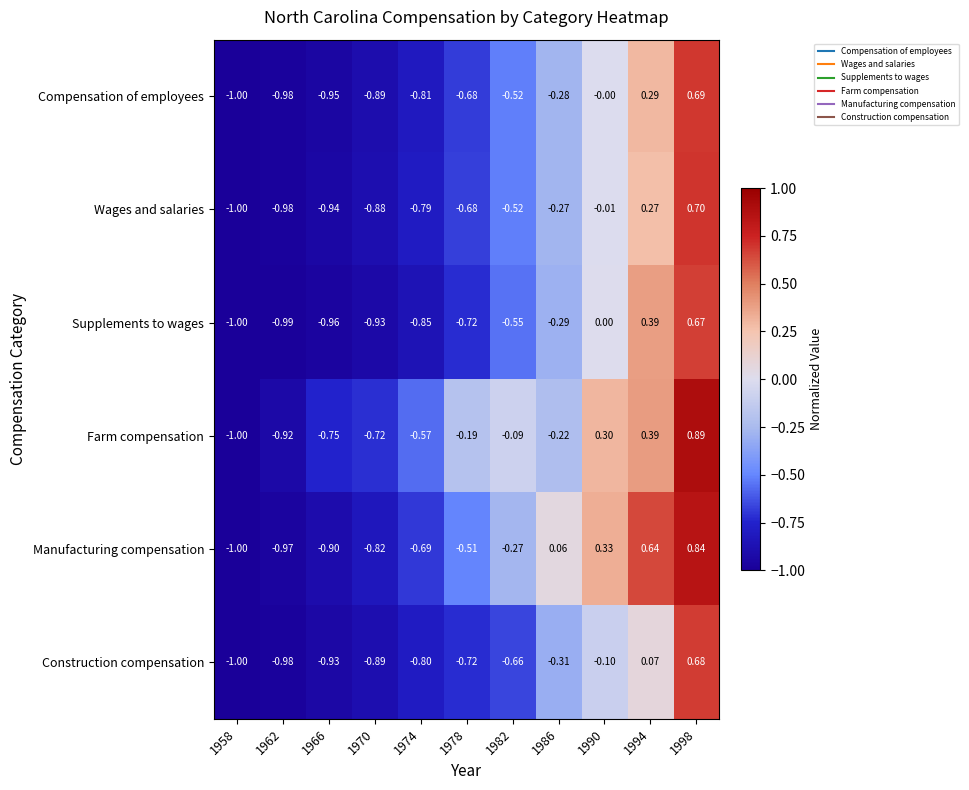

Rank the series by their maximum value, from highest to lowest.

Farm compensation, Manufacturing compensation, Wages and salaries, Compensation of employees, Construction compensation, Supplements to wages